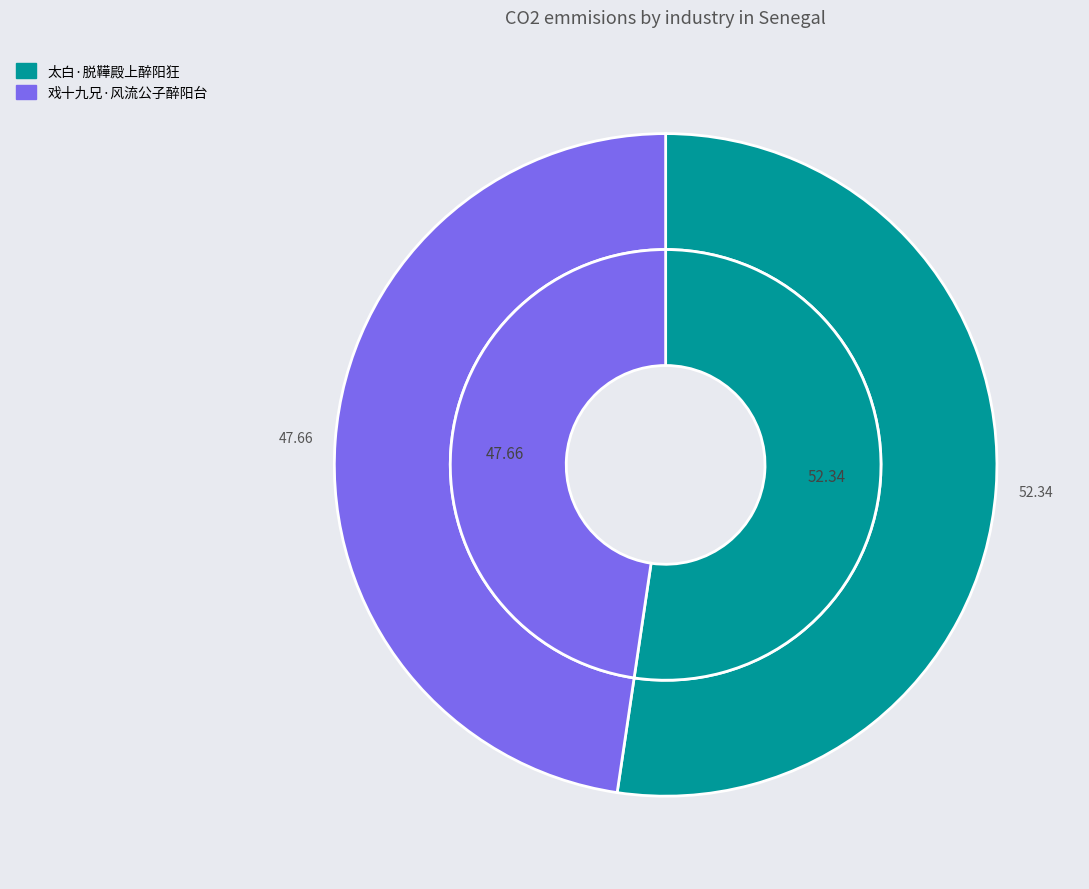

Rank the categories by value from lowest to highest.

戏十九兄·风流公子醉阳台, 太白·脱鞾殿上醉阳狂